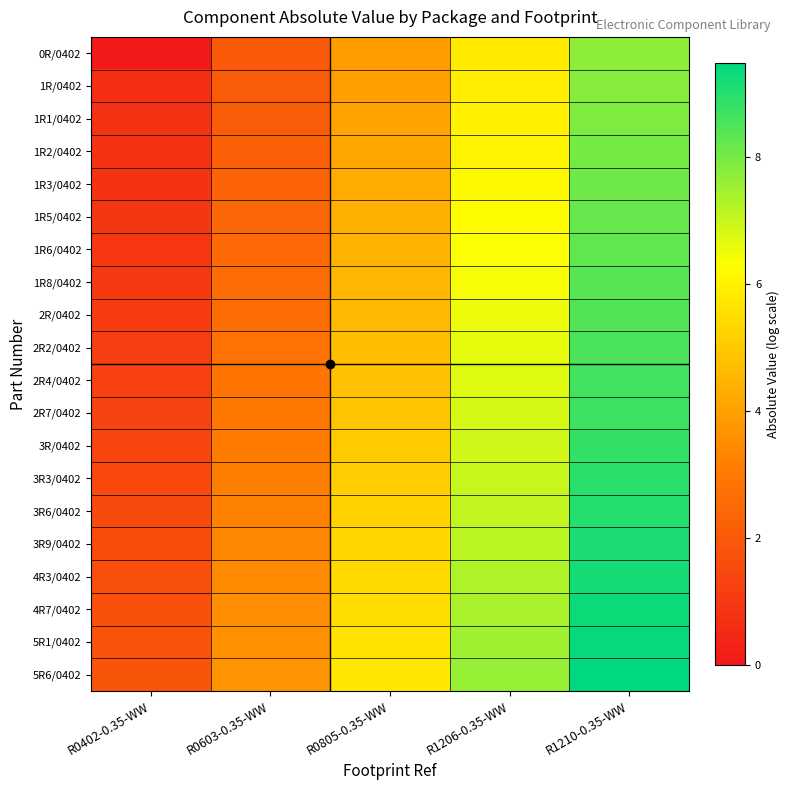

What is the spread (max minus min) of values at R0805-0.35-WW?

1.8